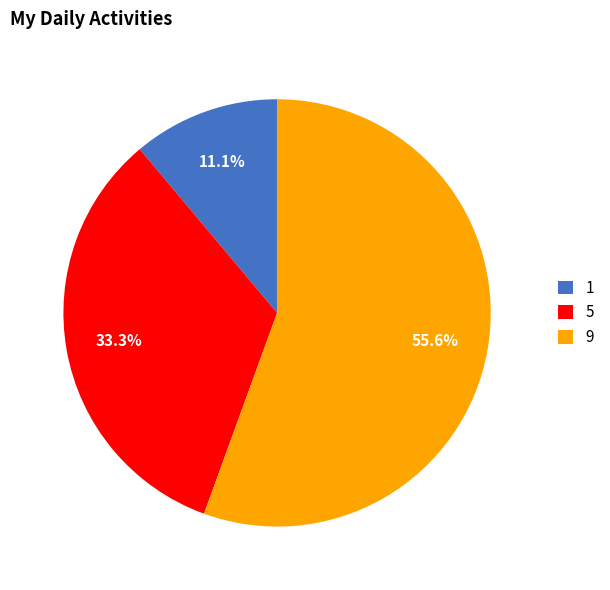

Rank the categories by value from highest to lowest.

9, 5, 1